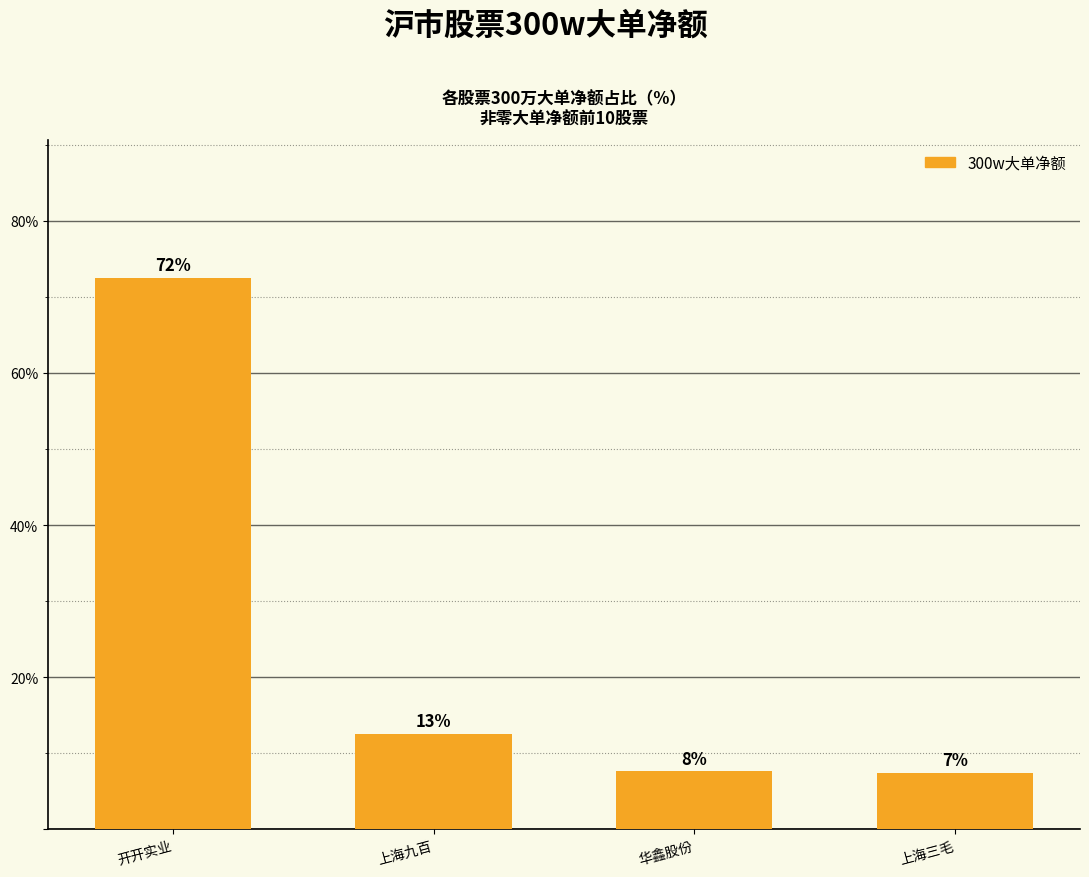

Is it true that the value at 上海九百 is 5.1?

False